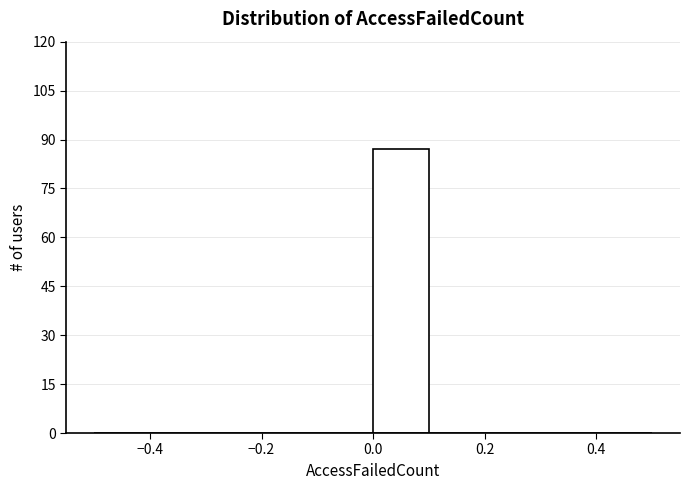

Reading left to right, transcribe this chart: for each bar, give the range it covers on the x-axis and its height. The values are not printed on the chart, so give them approximately, as read against the axis.

-0.5 to -0.4: 0
-0.4 to -0.3: 0
-0.3 to -0.2: 0
-0.2 to -0.1: 0
-0.1 to 0.0: 0
0.0 to 0.1: 88
0.1 to 0.2: 0
0.2 to 0.3: 0
0.3 to 0.4: 0
0.4 to 0.5: 0